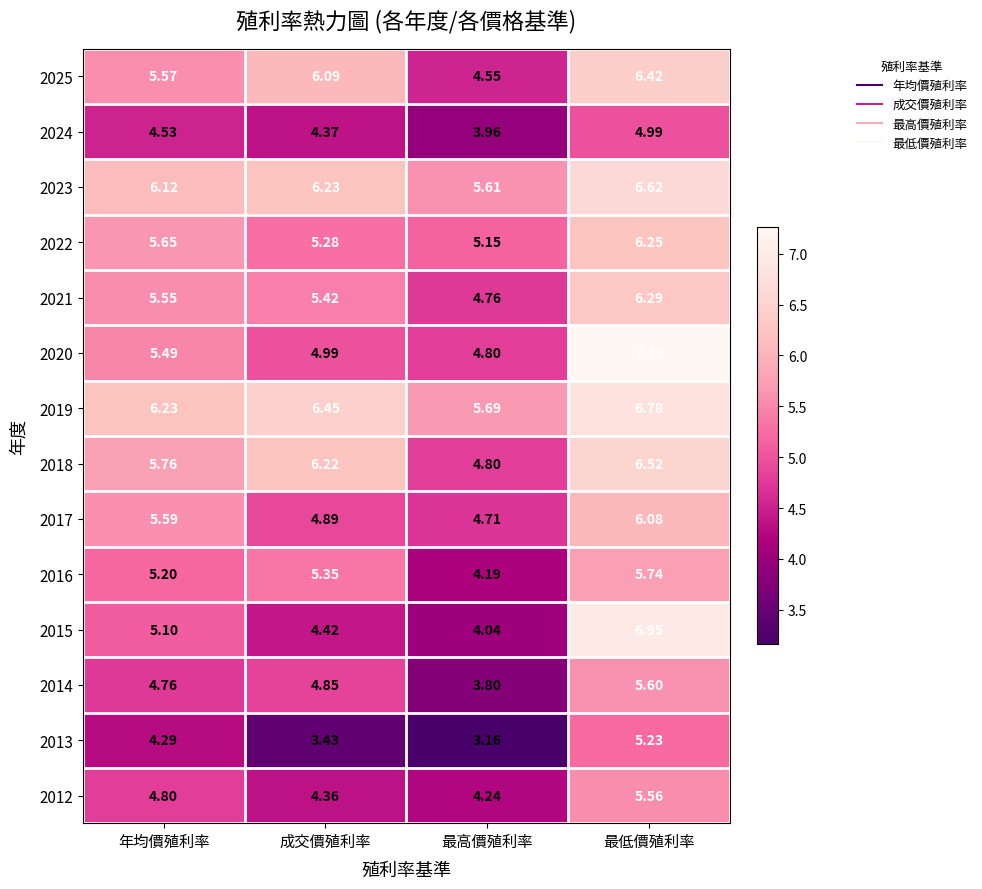

Which label corresponds to the largest value in the chart?

最低價殖利率